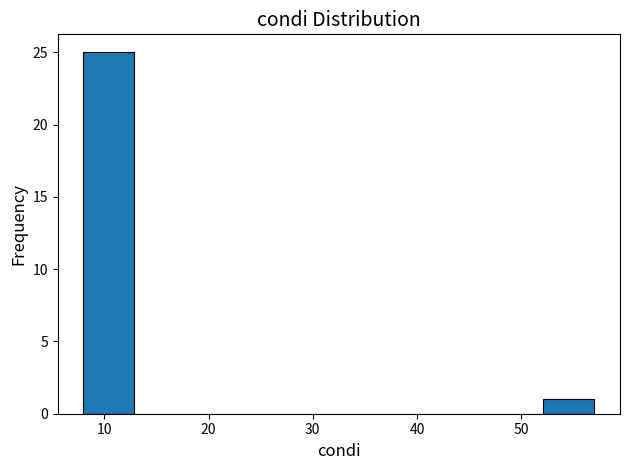

Reading left to right, list every bar in this chart as the range it spans on the x-axis followed by its height. Neither the bar edges nor the heights are printed on the chart, so give them approximately, as read against the axes.

8.0 to 12.9: 25
12.9 to 17.8: 0
17.8 to 22.7: 0
22.7 to 27.6: 0
27.6 to 32.5: 0
32.5 to 37.4: 0
37.4 to 42.3: 0
42.3 to 47.2: 0
47.2 to 52.1: 0
52.1 to 57.0: 1